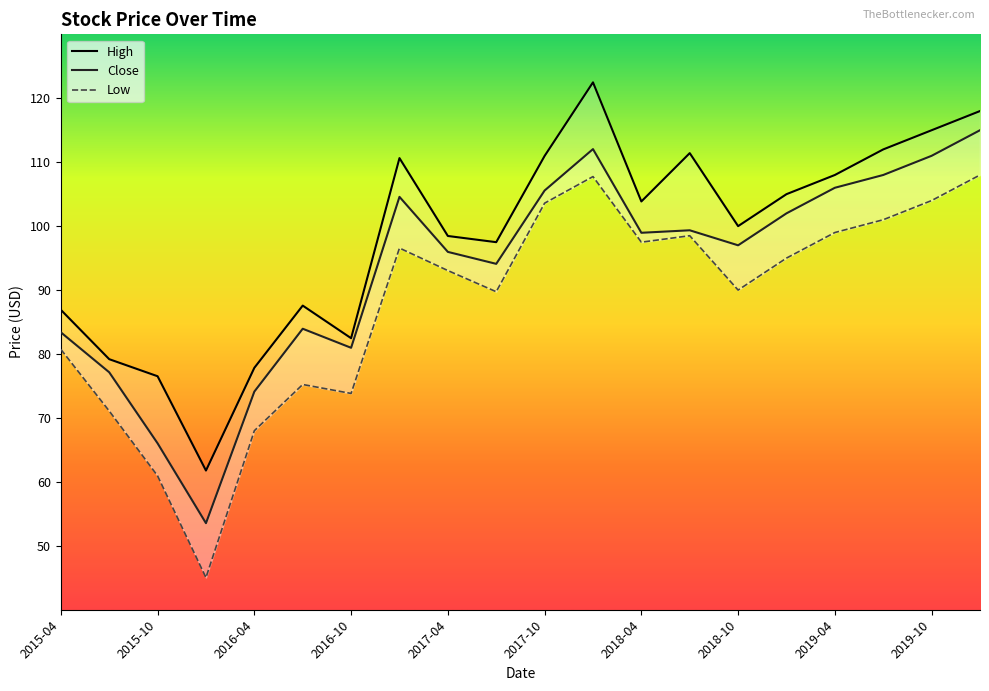

Reading left to right, transcribe all the data shown in this chart.

High: 2015-04=86.9	2015-07=79.2	2015-10=76.5	2016-01=61.8	2016-04=77.8	2016-07=87.6	2016-10=82.5	2017-01=110.6	2017-04=98.5	2017-07=97.5	2017-10=111.0	2018-01=122.5	2018-04=103.9	2018-07=111.4	2018-10=100.0	2019-01=105.0	2019-04=108.0	2019-07=112.0	2019-10=115.0	2020-01=118.0
Close: 2015-04=83.4	2015-07=77.1	2015-10=66.0	2016-01=53.5	2016-04=74.1	2016-07=83.9	2016-10=81.0	2017-01=104.6	2017-04=96.0	2017-07=94.1	2017-10=105.6	2018-01=112.1	2018-04=99.0	2018-07=99.3	2018-10=97.0	2019-01=102.0	2019-04=106.0	2019-07=108.0	2019-10=111.0	2020-01=115.0
Low: 2015-04=80.7	2015-07=71.1	2015-10=60.9	2016-01=45.0	2016-04=68.0	2016-07=75.2	2016-10=73.8	2017-01=96.6	2017-04=93.1	2017-07=89.7	2017-10=103.6	2018-01=107.8	2018-04=97.5	2018-07=98.5	2018-10=90.0	2019-01=95.0	2019-04=99.0	2019-07=101.0	2019-10=104.0	2020-01=108.0